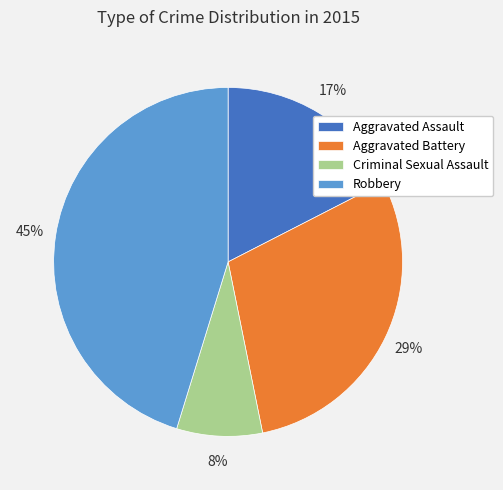

What percentage is the Robbery slice, to the nearest percent?

45%